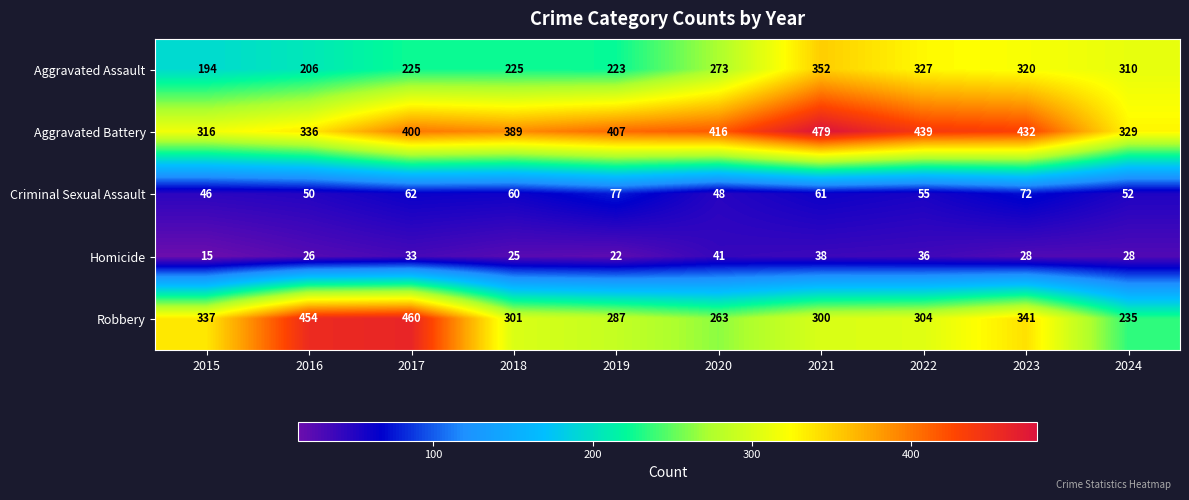

True or false: Aggravated Assault has a value of 121 at 2024.

False